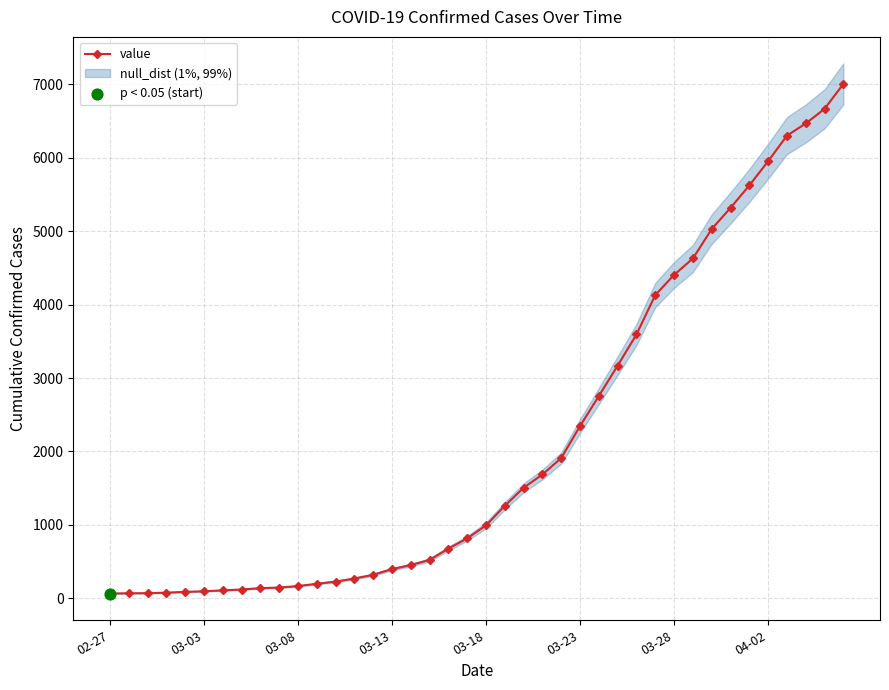

How many data points in value are less than 994?

20